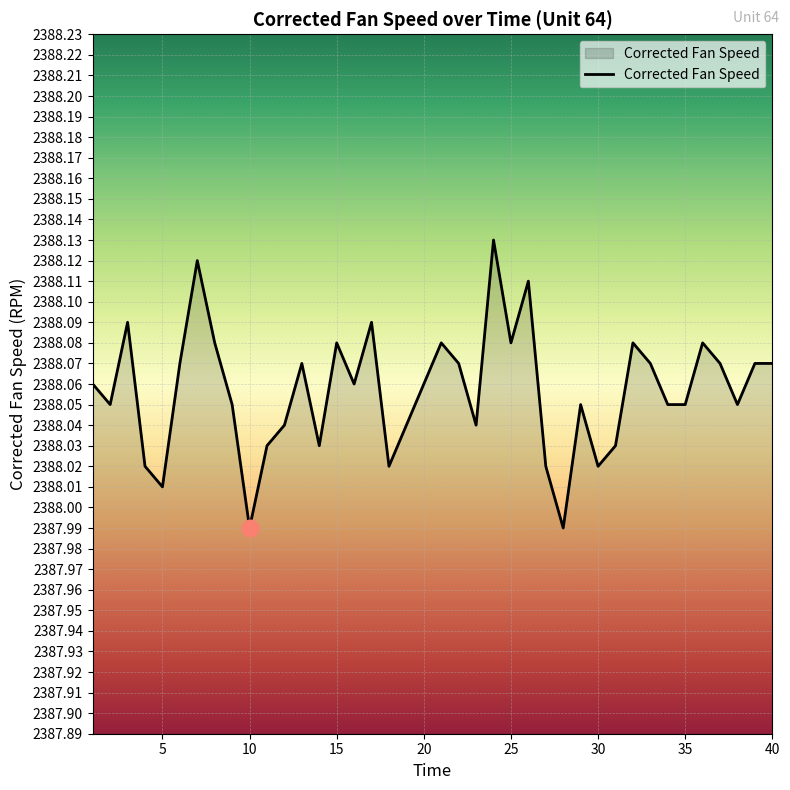

List the labels in order of value, largest first.

24, 7, 26, 3, 17, 8, 15, 21, 25, 32, 36, 6, 13, 22, 33, 37, 39, 40, 1, 16, 20, 2, 9, 29, 34, 35, 38, 12, 19, 23, 11, 14, 31, 4, 18, 27, 30, 5, 10, 28